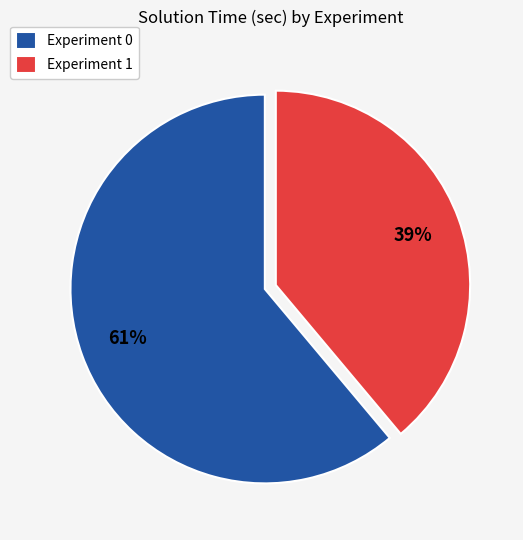

True or false: Experiment 0 accounts for 61% of the total.

True